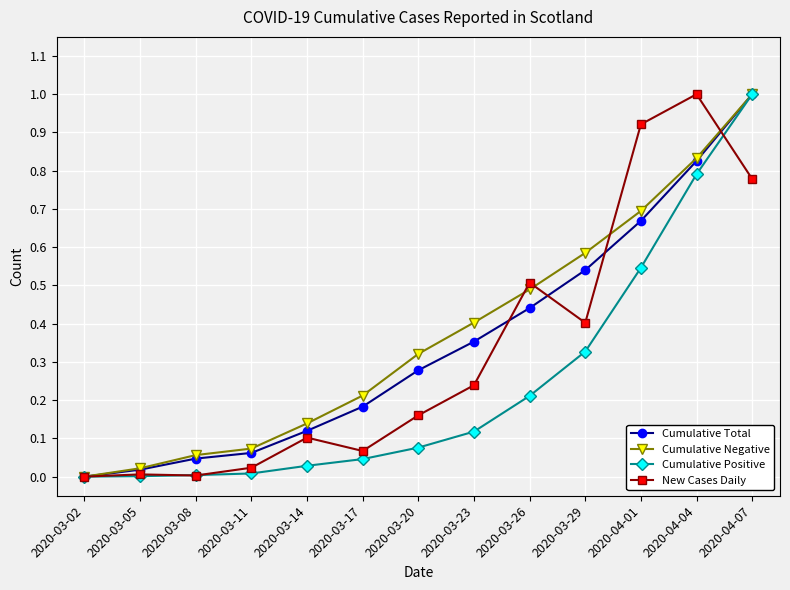

What is the difference between the maximum and minimum values in the New Cases Daily series?

1.0